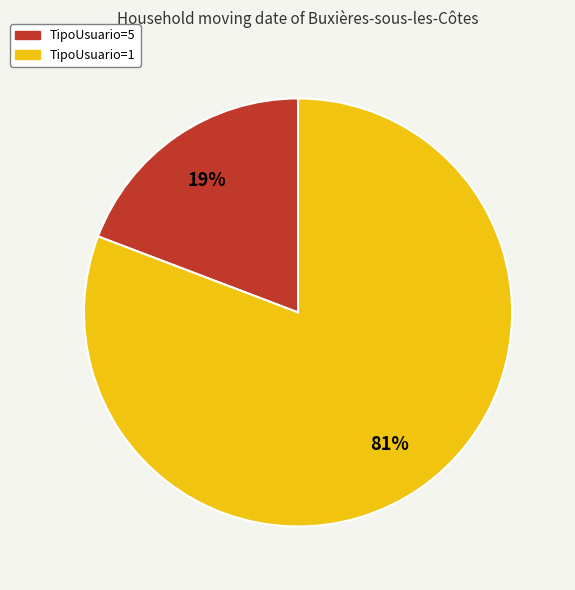

Is there any slice that represents more than half of the pie?

Yes